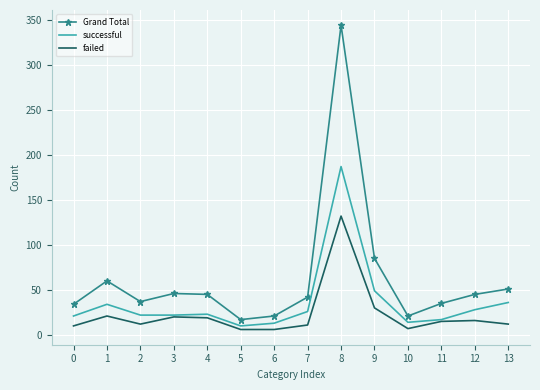

Which series has the largest range (max minus min)?

Grand Total